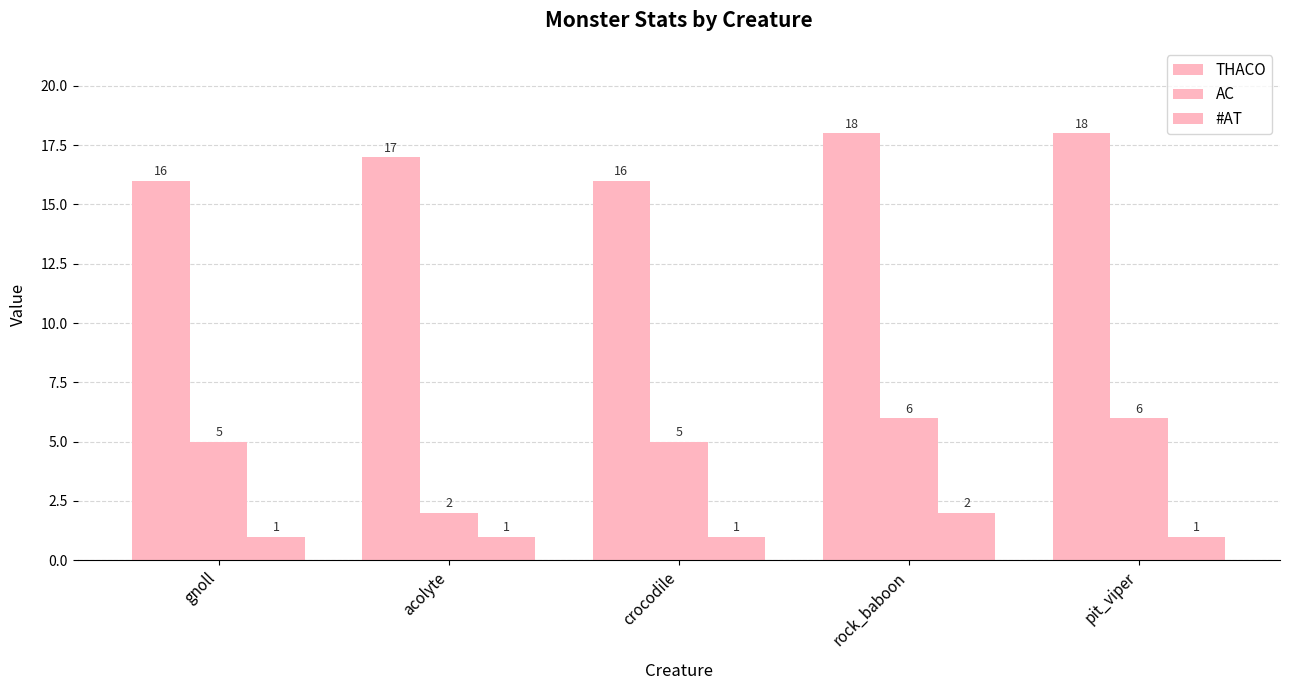

Reading left to right, what are all the values shown in this chart?

THACO: gnoll=16	acolyte=17	crocodile=16	rock_baboon=18	pit_viper=18
AC: gnoll=5	acolyte=2	crocodile=5	rock_baboon=6	pit_viper=6
#AT: gnoll=1	acolyte=1	crocodile=1	rock_baboon=2	pit_viper=1